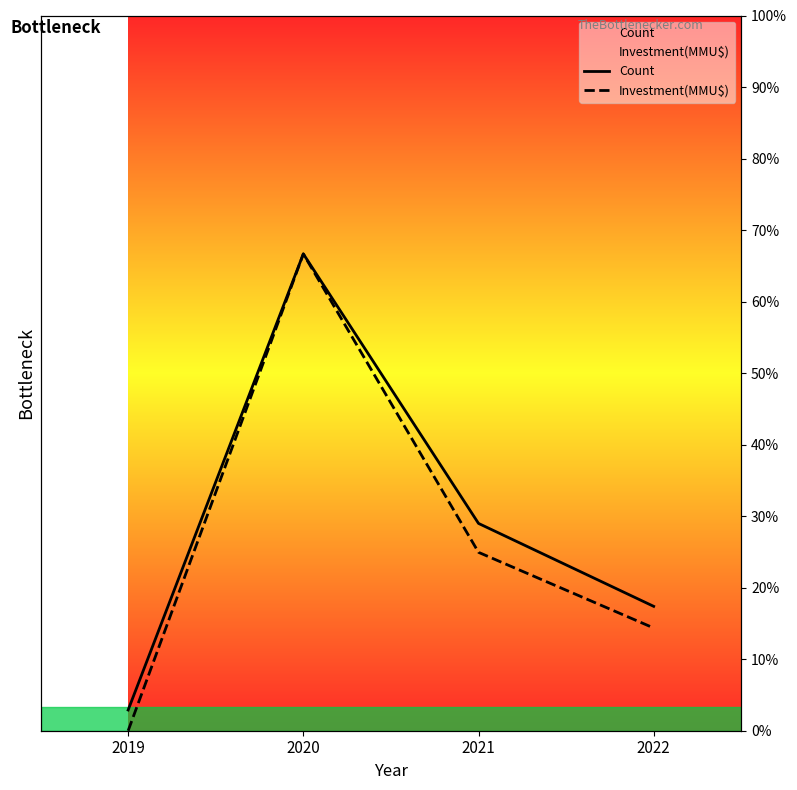

What is the difference between the maximum and minimum values in the Investment(MMU$) series?

23.0